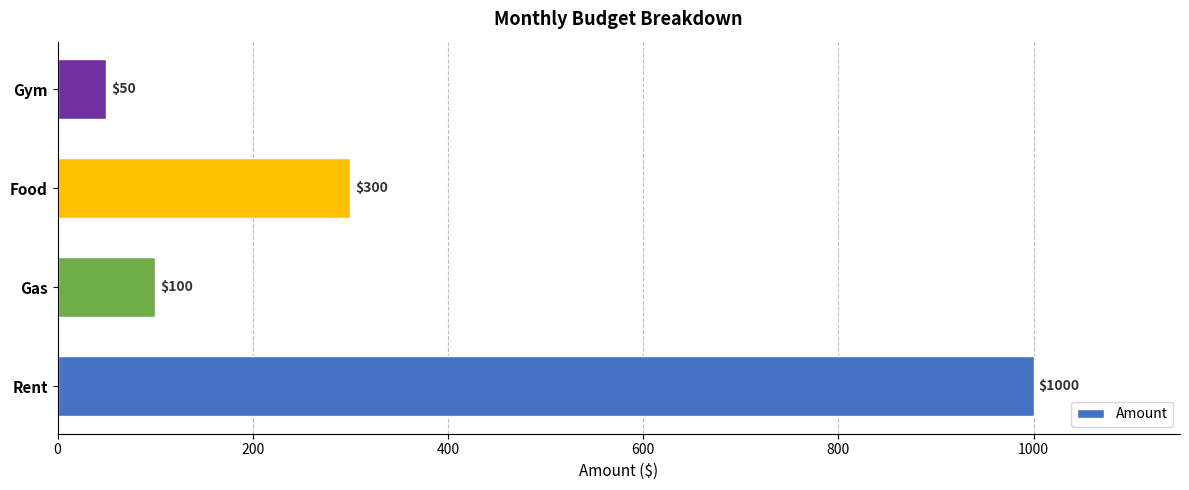

At which label is the value closest to 525?

Food